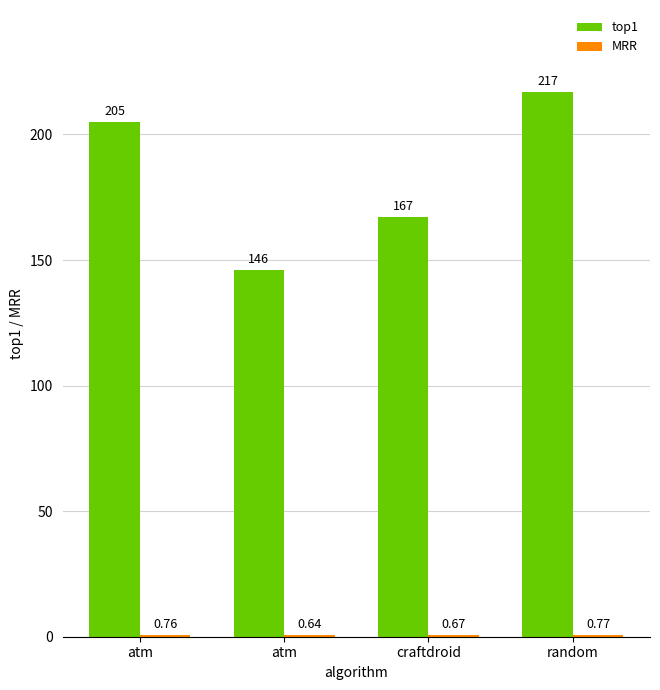

Rank the series at random from highest to lowest value.

top1, MRR